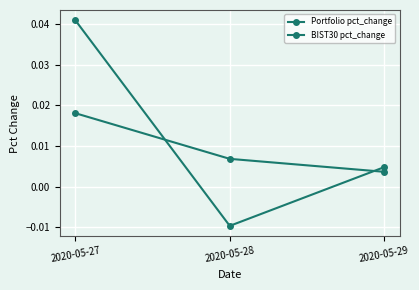

How many values in the Portfolio pct_change series are below 0?

1